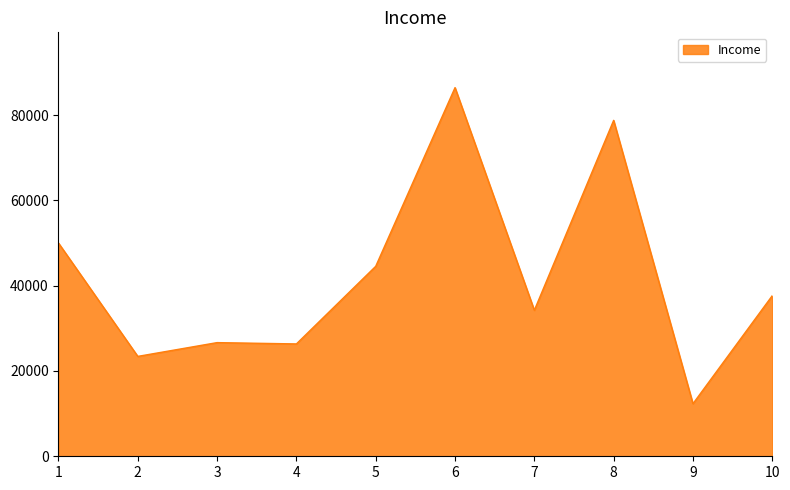

What value does the data have at 2, to the nearest 50?

23400